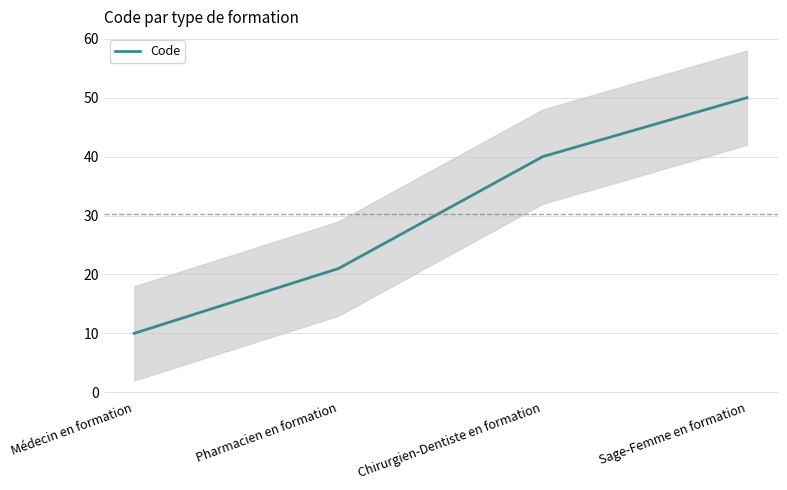

What is the difference between the maximum and minimum values?

40